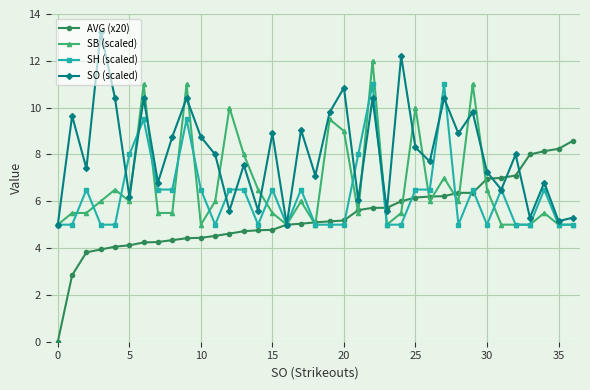

Rank the series by their maximum value, from lowest to highest.

AVG (x20), SH (scaled), SB (scaled), SO (scaled)